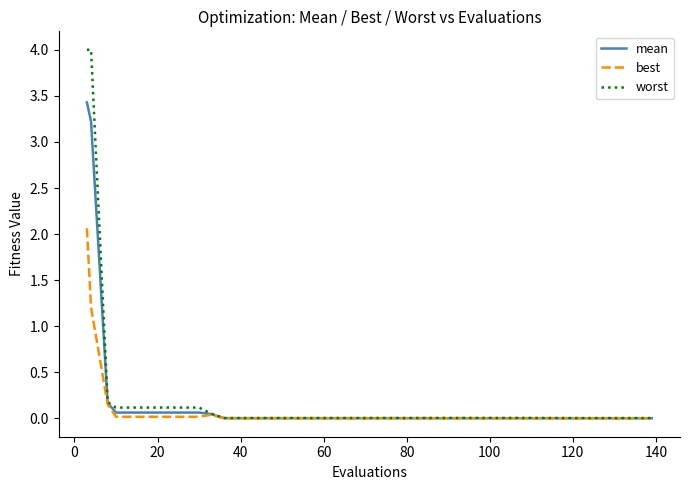

What is the greatest value displayed?

4.0